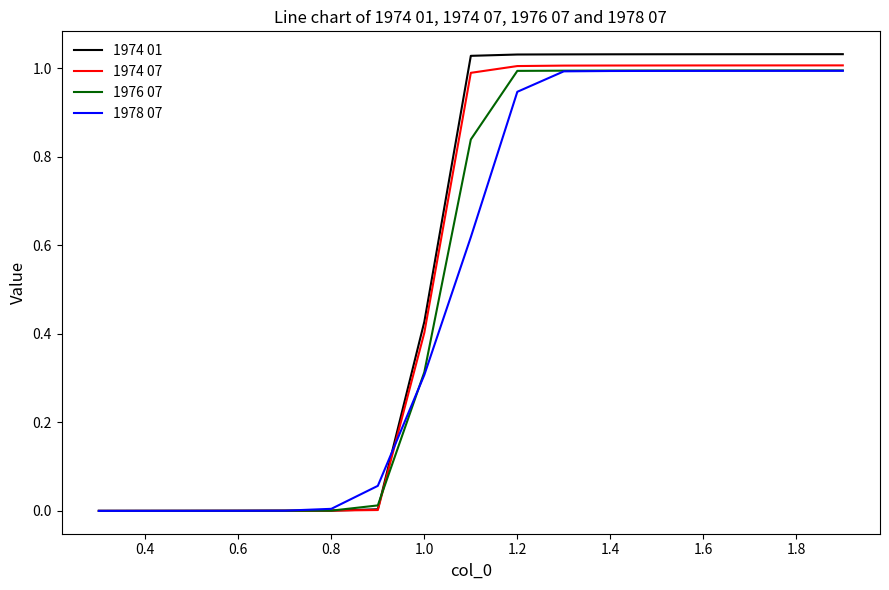

Which series has the widest spread of values?

1974 01